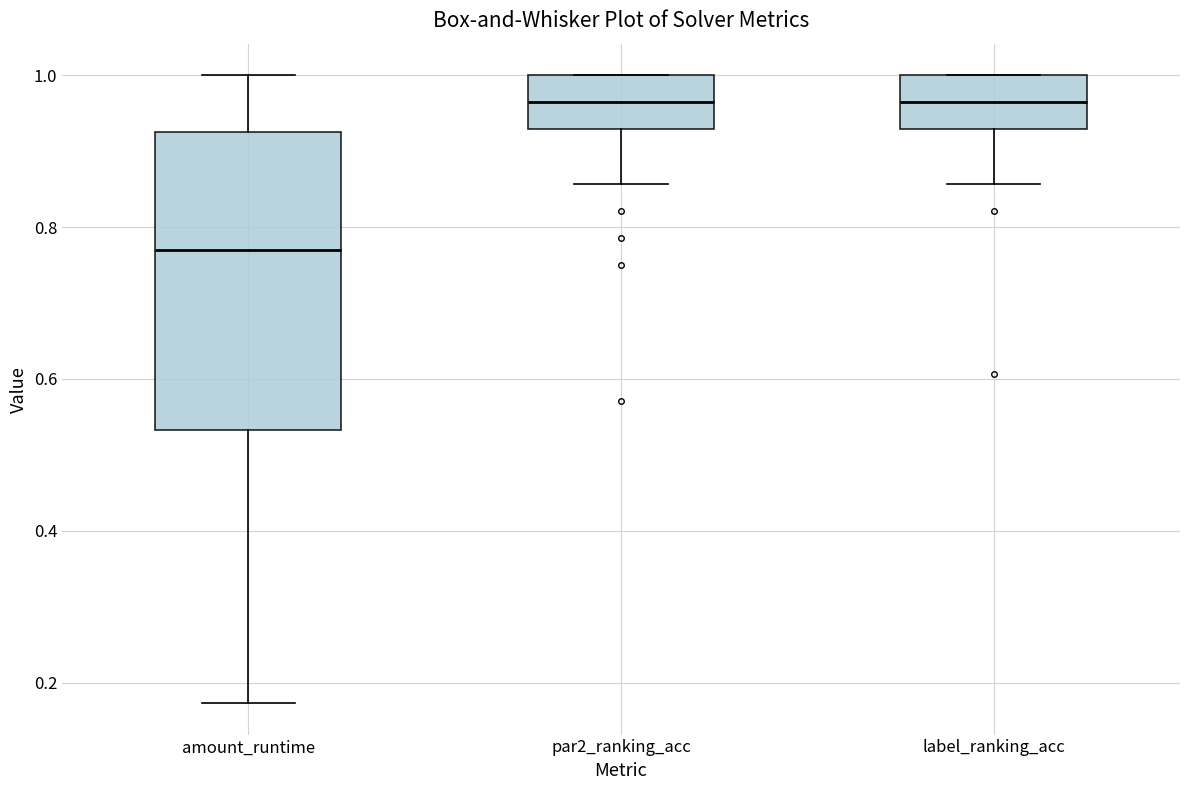

Reading left to right, transcribe this box plot: for each box, give where its median line is, the range the box spans, and where its two whiskers end, as read against the y-axis. The values are not printed on the chart, so give them approximately, as read against the axis.

amount_runtime: median 0.76, box 0.54 to 0.92, whiskers 0.18 to 1.00
par2_ranking_acc: median 0.96, box 0.92 to 1.00, whiskers 0.86 to 1.00
label_ranking_acc: median 0.96, box 0.92 to 1.00, whiskers 0.86 to 1.00